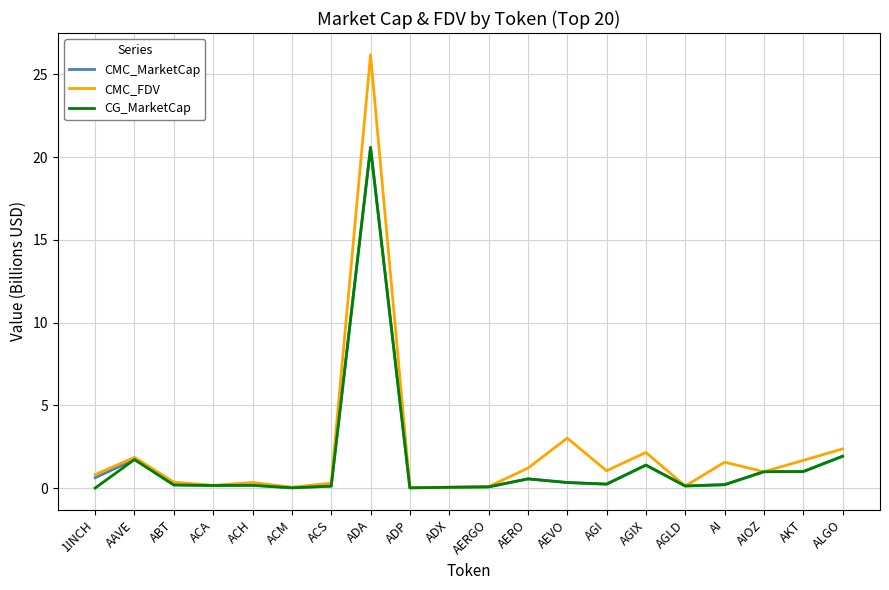

The CMC_FDV series shows 0.0 at ADP. True or false?

True